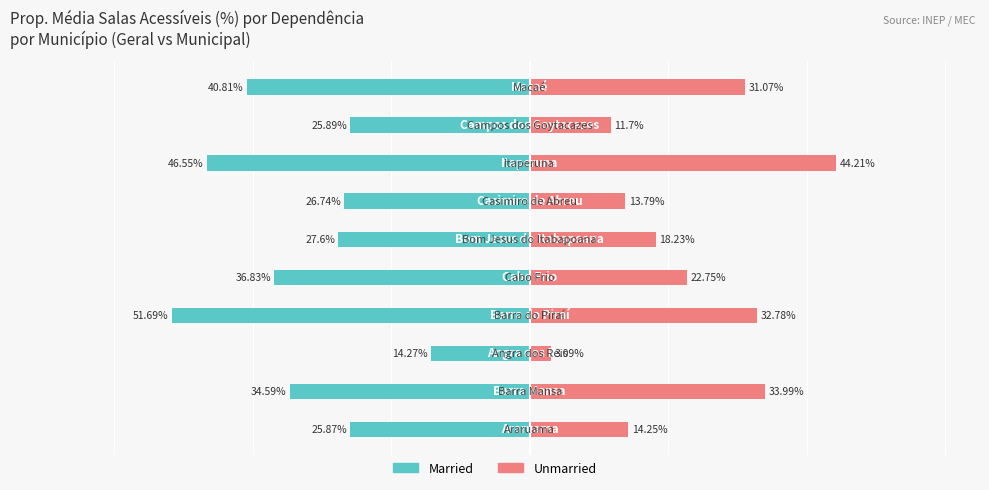

Reading right to left, extract all data points from this chart.

Married: 9=-40.8	8=-25.9	7=-46.5	6=-26.7	5=-27.6	4=-36.8	3=-51.7	2=-14.3	1=-34.6	0=-25.9
Unmarried: 9=31.1	8=11.7	7=44.2	6=13.8	5=18.2	4=22.8	3=32.8	2=3.1	1=34.0	0=14.2